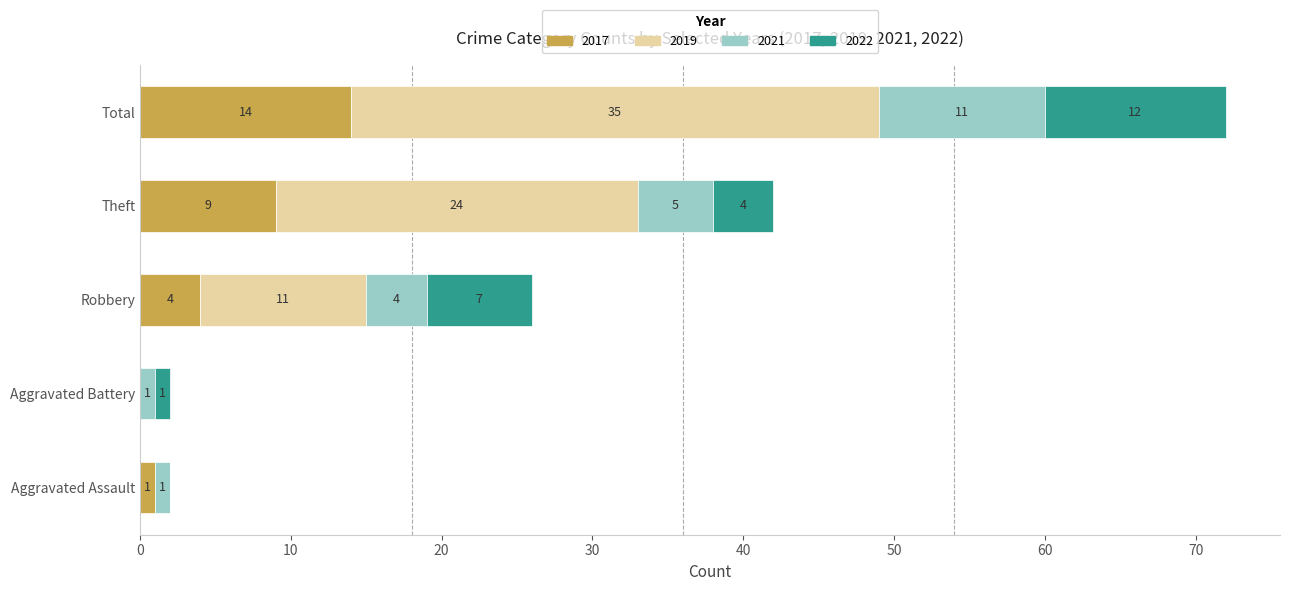

What is the maximum value for 2017?

14